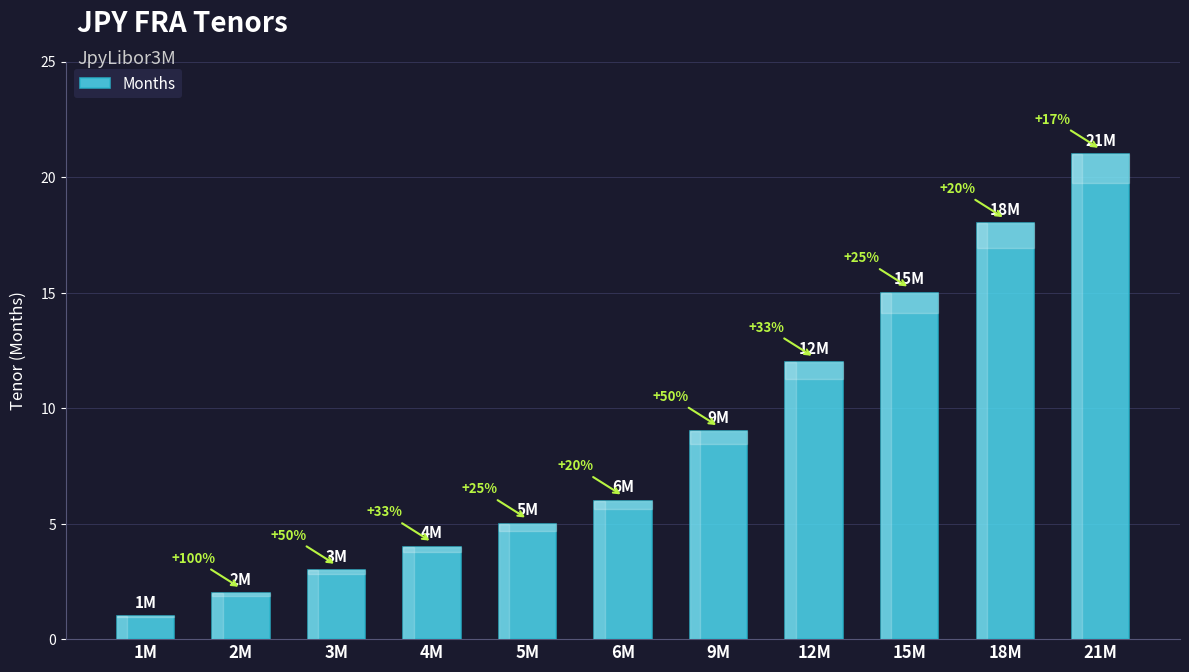

What is the change in value from 3M to 18M?

+15